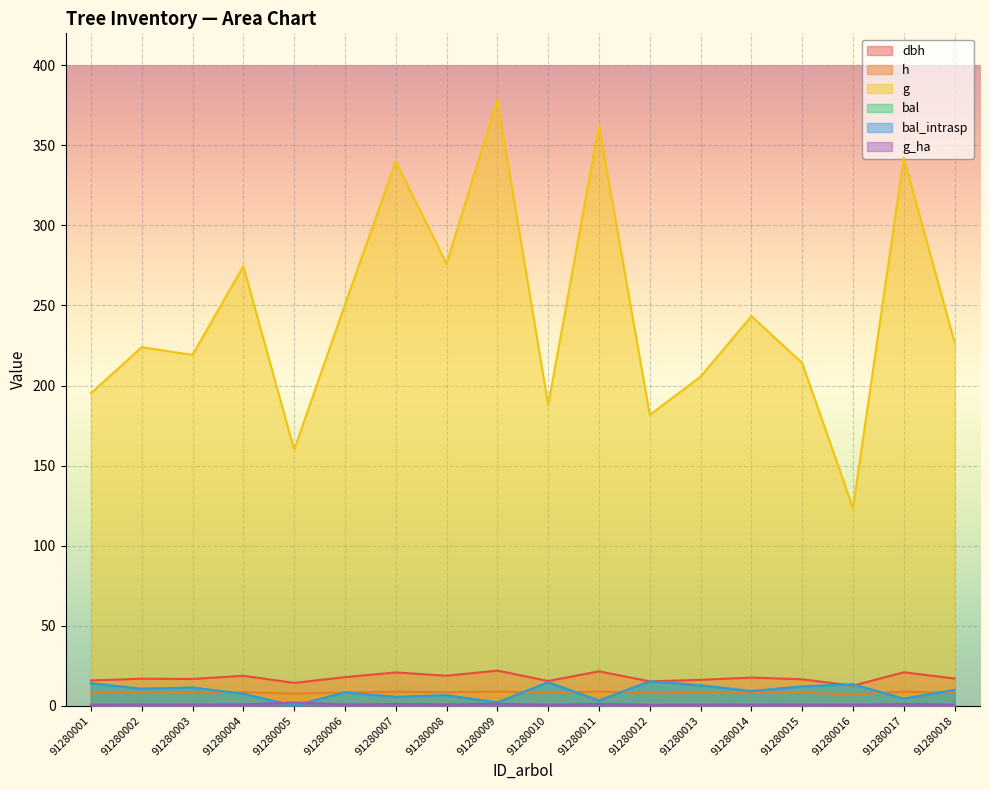

At 91280009, list the series in order from largest to smallest.

g, dbh, h, bal, bal_intrasp, g_ha